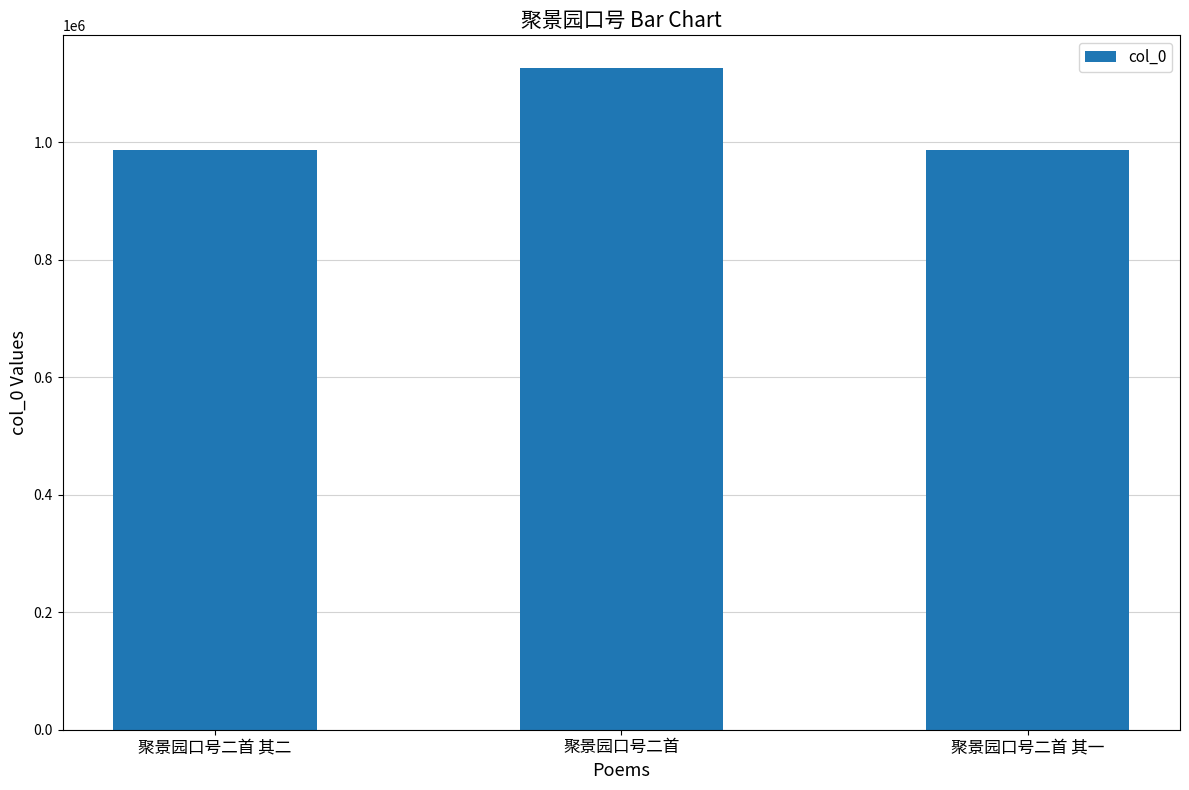

Between 聚景园口号二首 其一 and 聚景园口号二首, which is larger?

聚景园口号二首